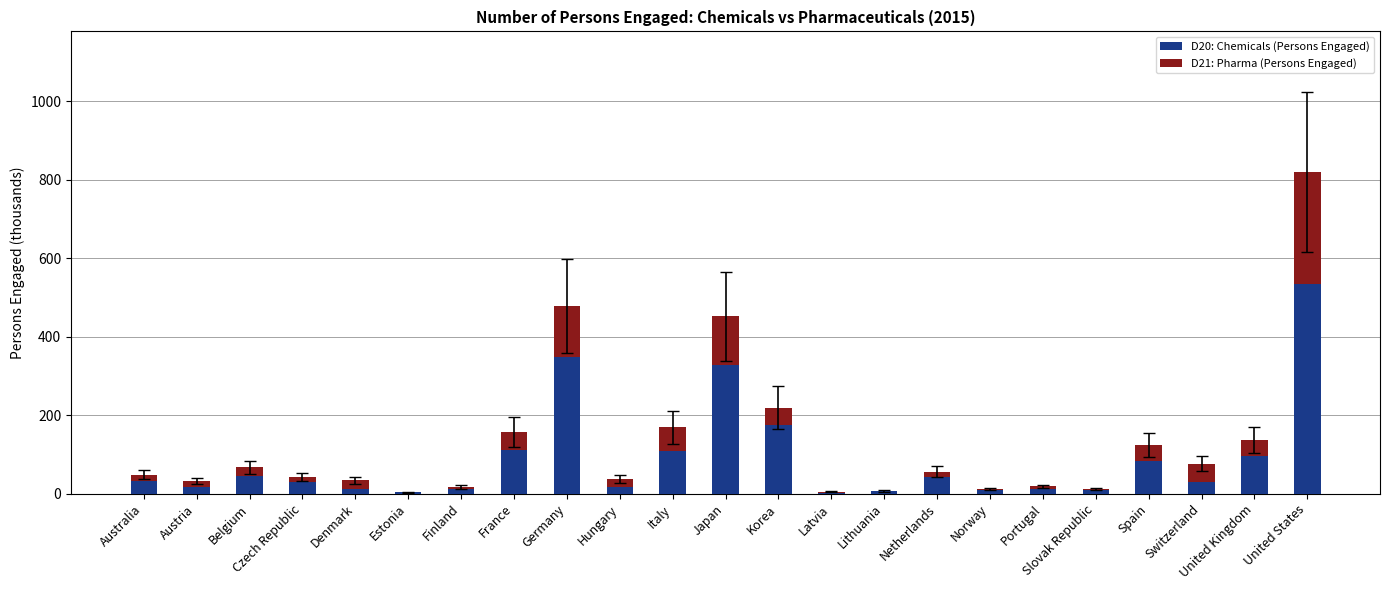

The D20: Chemicals (Persons Engaged) series shows 161.7 at Italy. True or false?

False